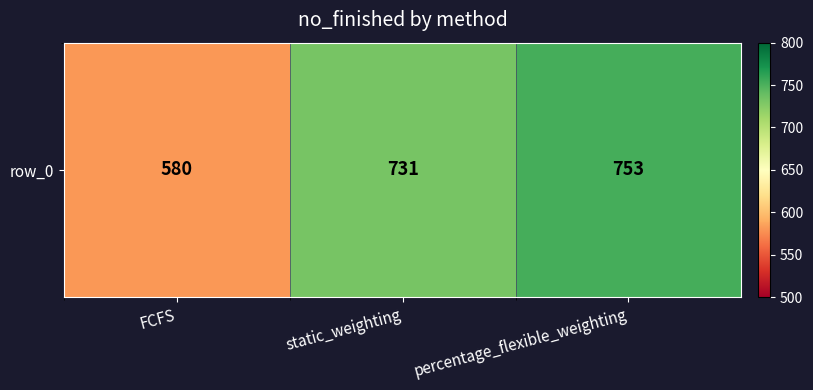

What is the greatest value displayed?

753